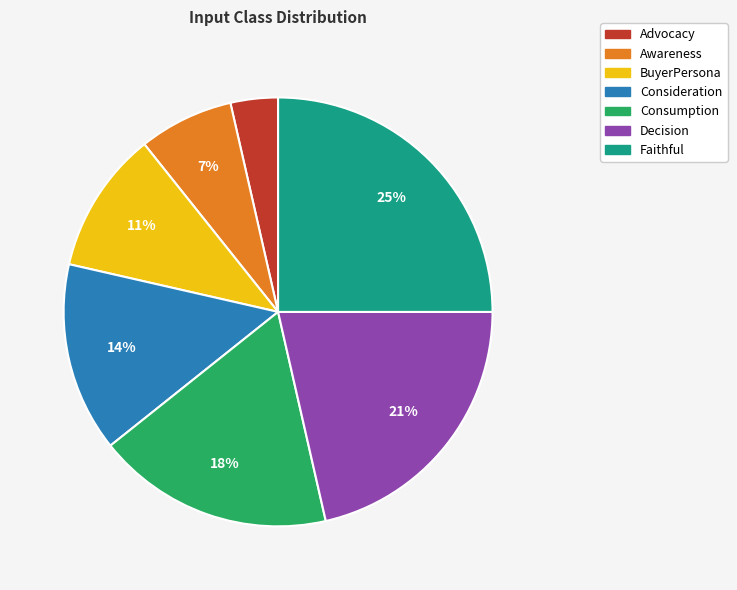

Count the number of slices in the pie.

7